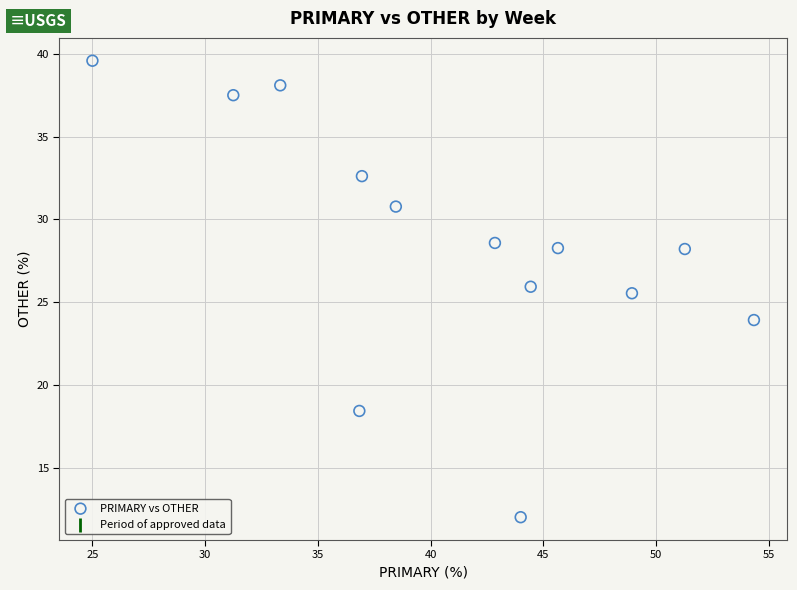

What Y value in the scatter plot is closest to 25?

25.5